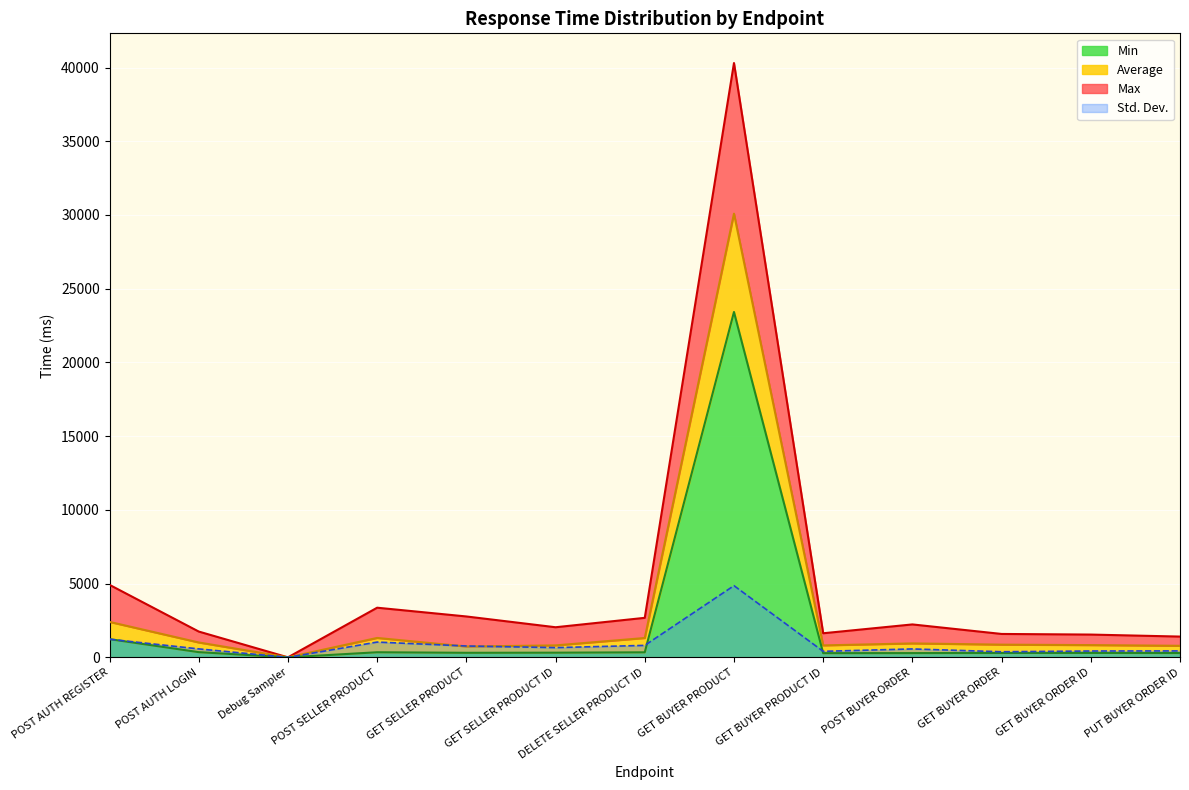

What is the difference between the Std. Dev. values at GET SELLER PRODUCT and GET BUYER ORDER?

390.6